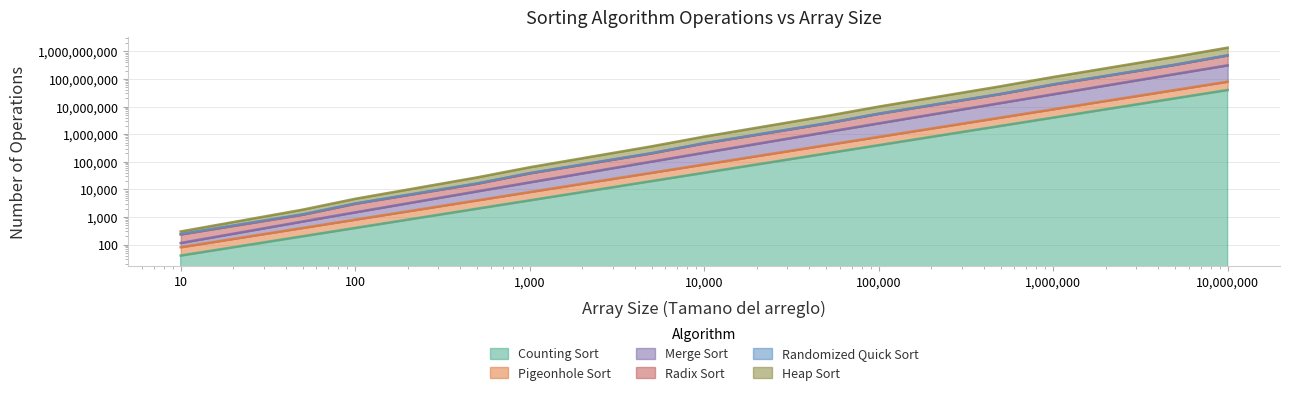

Which category has the lowest value across all series?

10